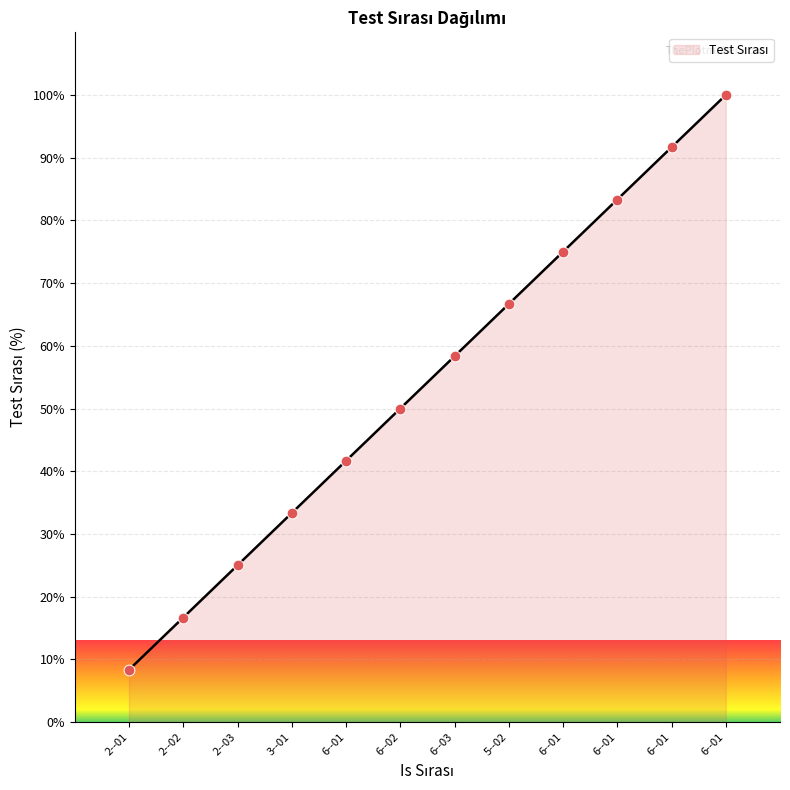

Which has a higher value, 2--01 or 6--01?

6--01